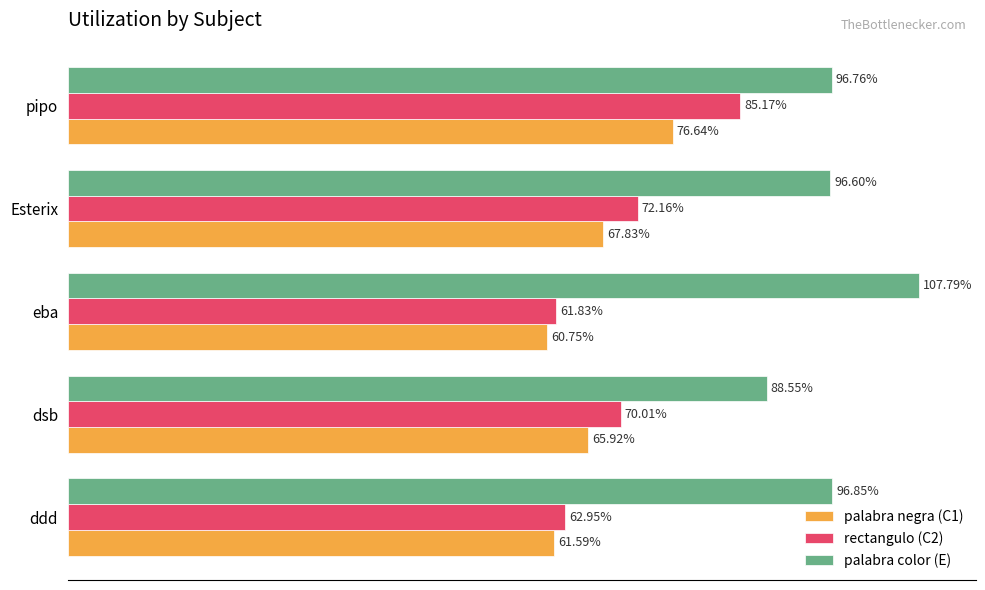

What are all the series names shown in the legend?

palabra negra (C1), rectangulo (C2), palabra color (E)